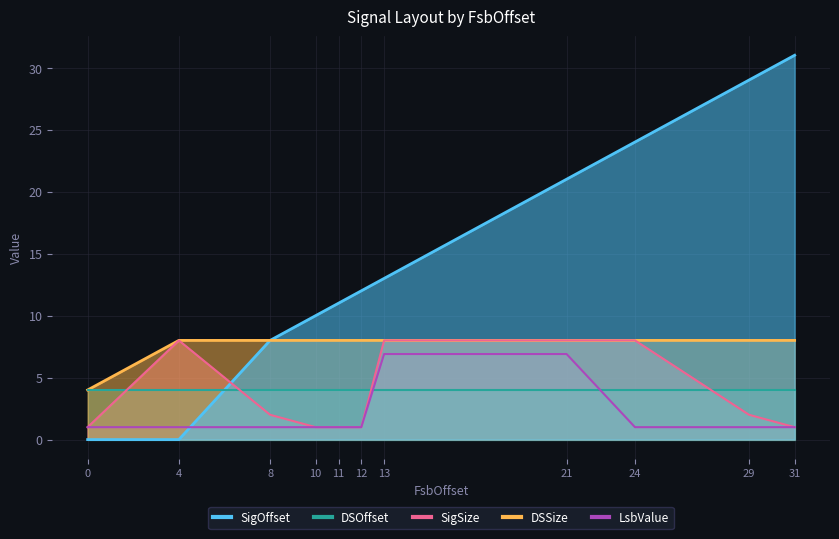

Which series has the largest range (max minus min)?

SigOffset